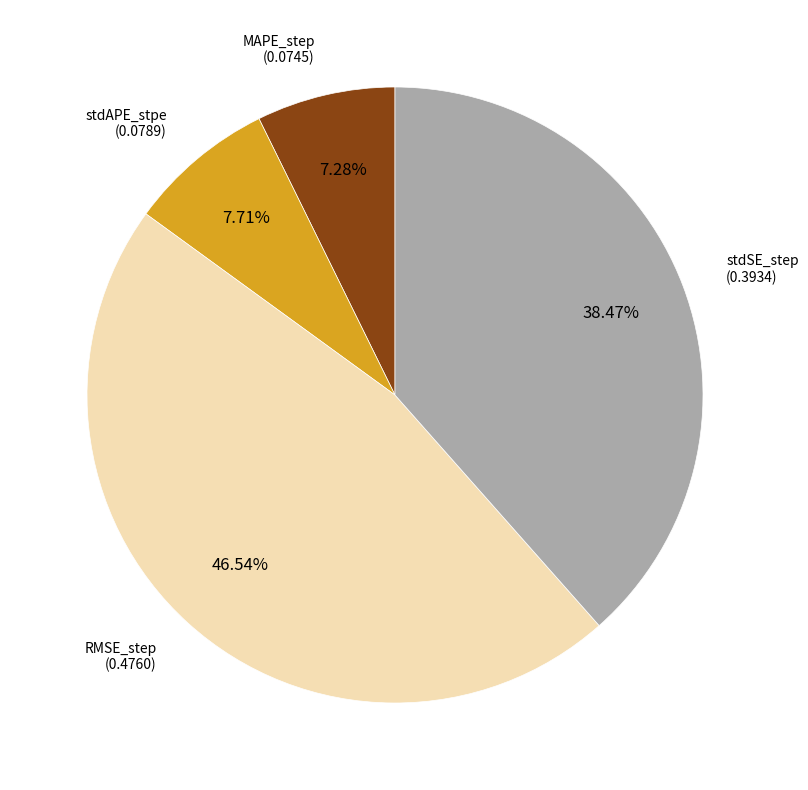

Does any single category account for the majority?

No